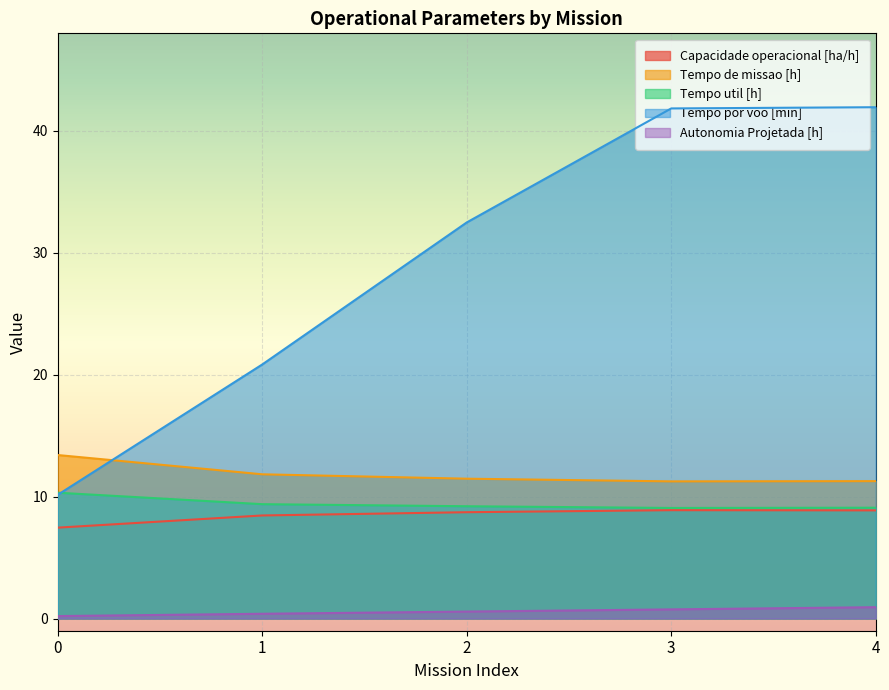

Rank the series at 4 from highest to lowest value.

Tempo por voo [min], Tempo de missao [h], Tempo util [h], Capacidade operacional [ha/h], Autonomia Projetada [h]